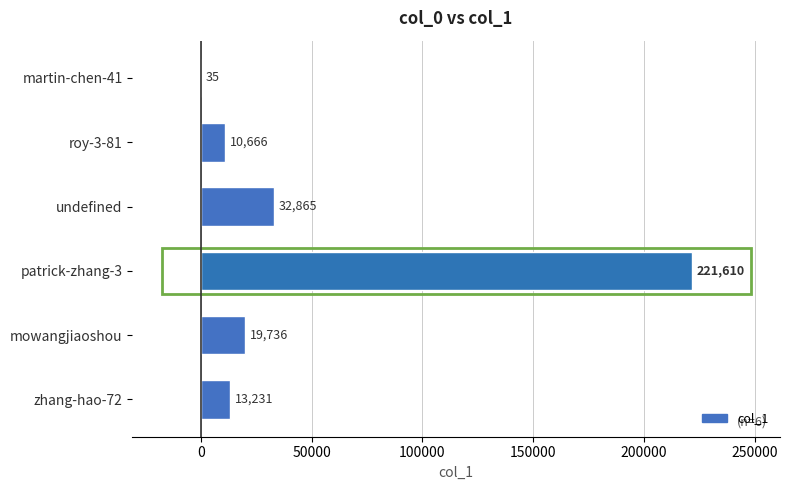

The value at roy-3-81 is 10666. True or false?

True